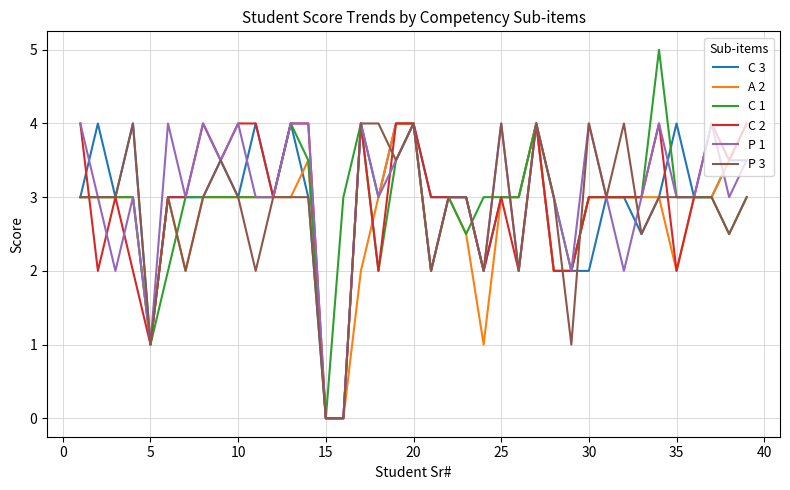

Count the number of data series in this chart.

6